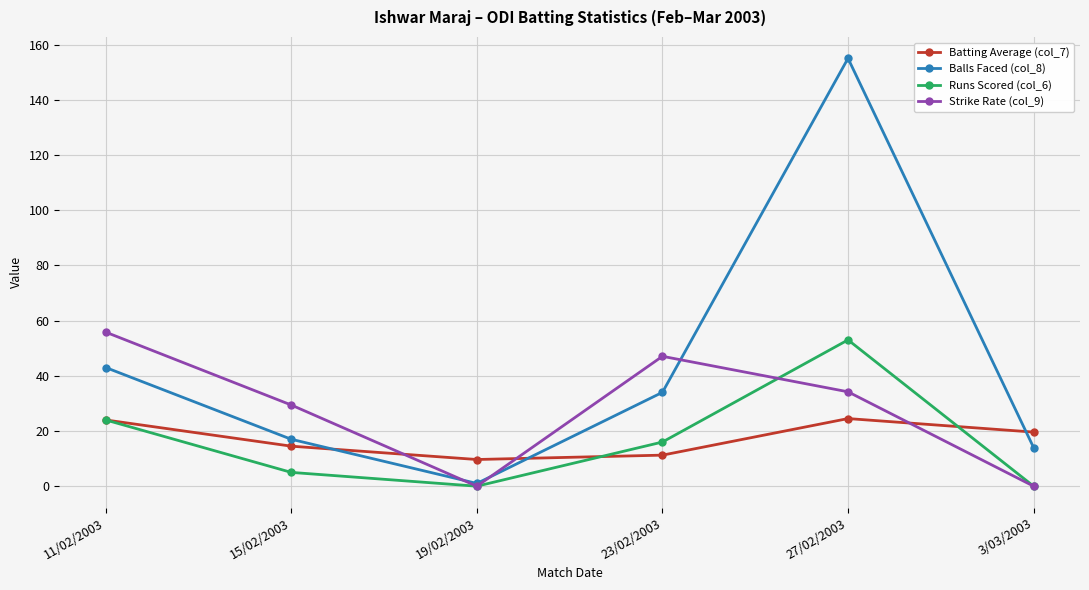

How many values in the Strike Rate (col_9) series are below 34?

3